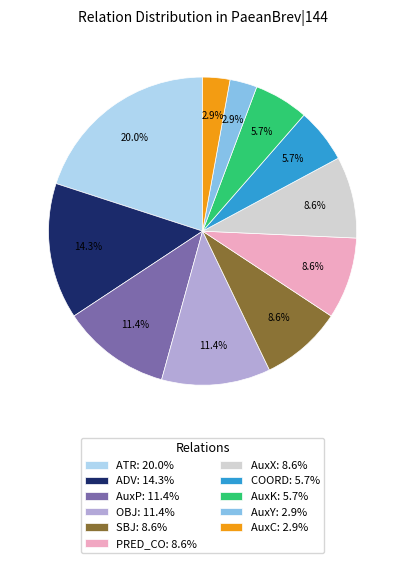

To the nearest percent, what portion does AuxX represent?

9%